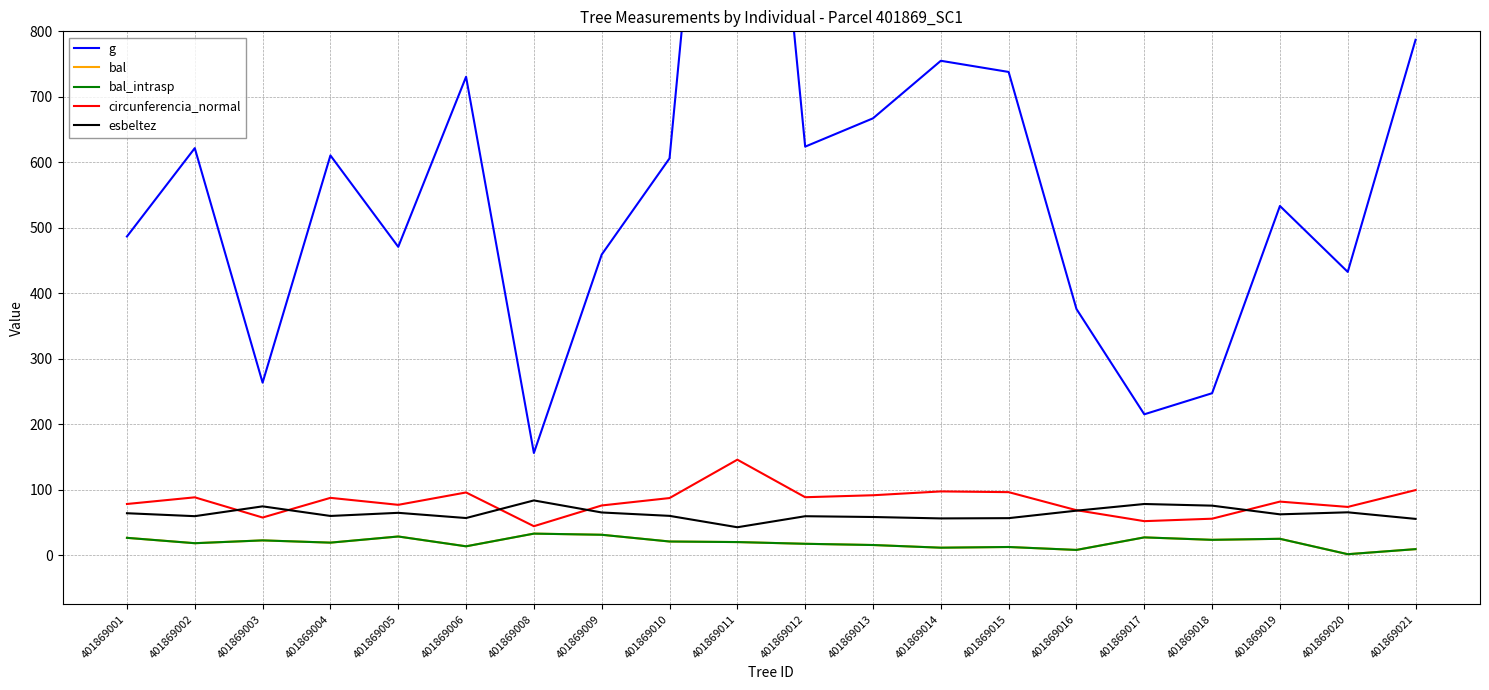

Which series has the largest total across all categories?

g